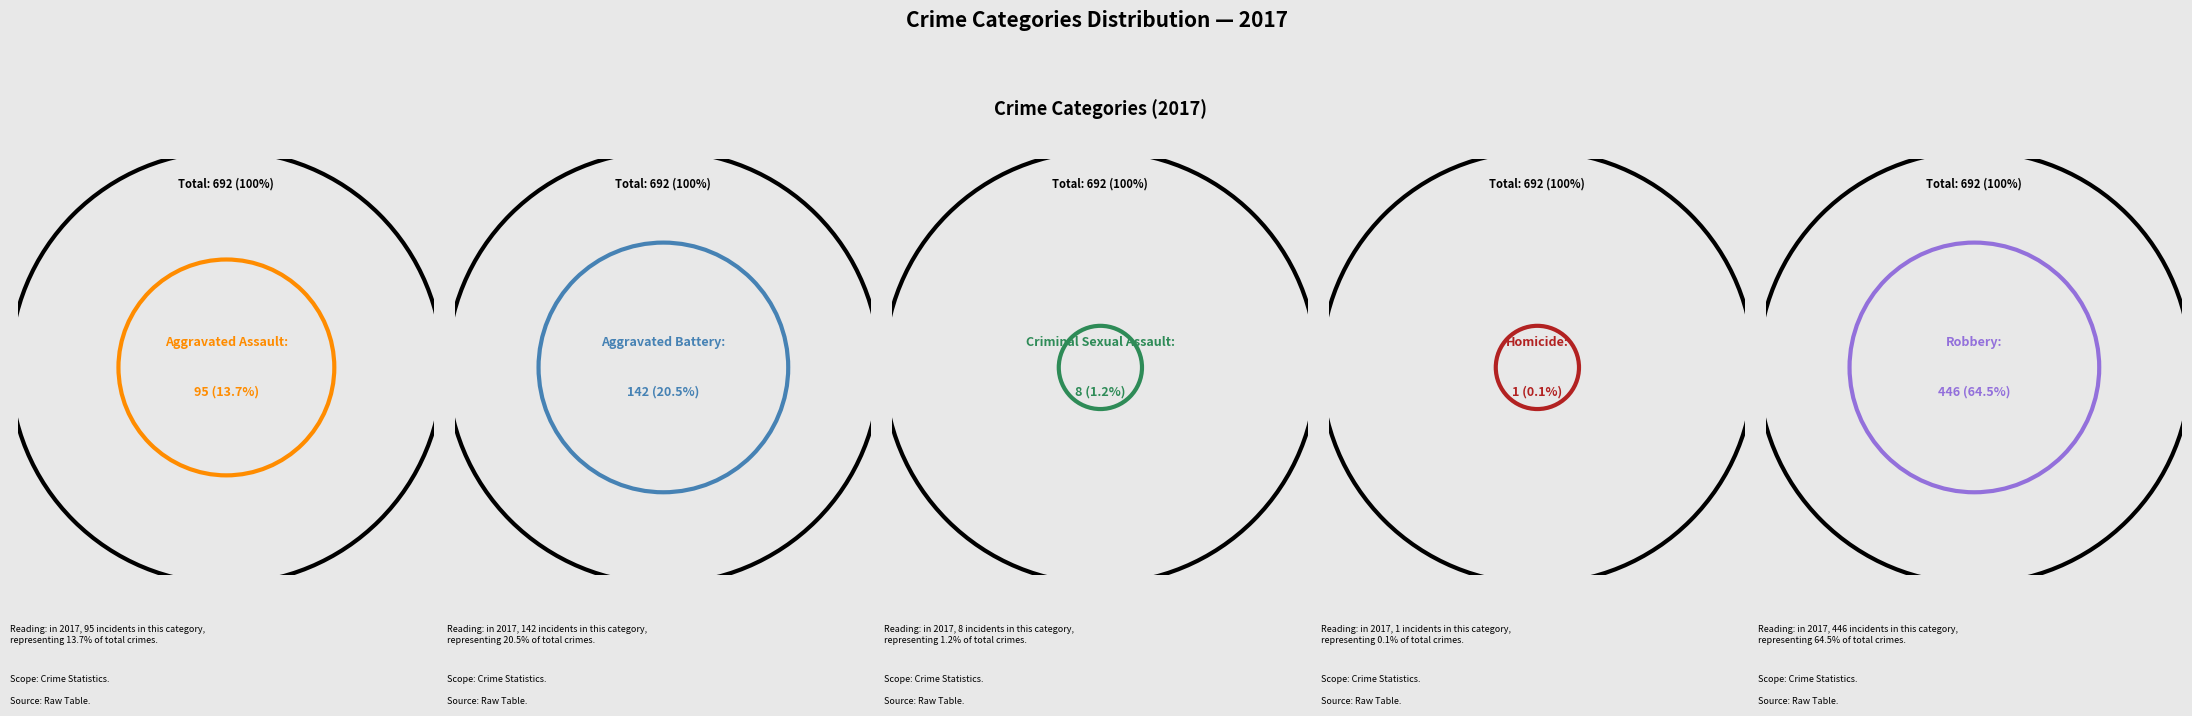

What percentage is the Aggravated Battery slice, to the nearest percent?

21%